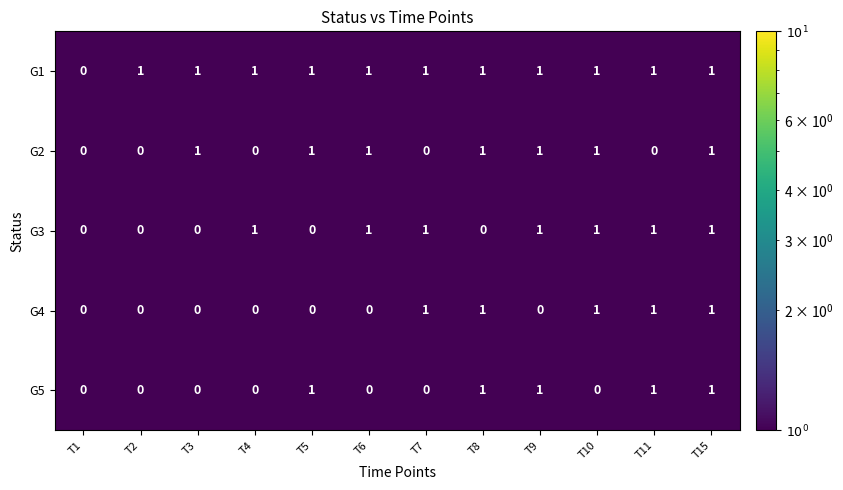

What is the sum of all G5 values?

5